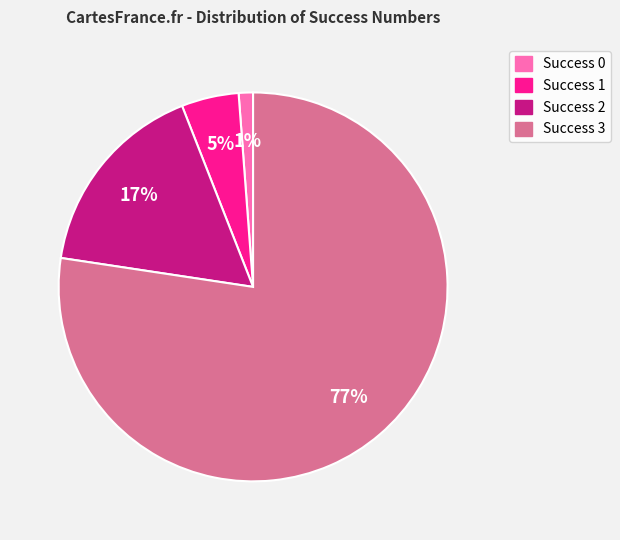

To the nearest percent, what is the average slice percentage?

25%